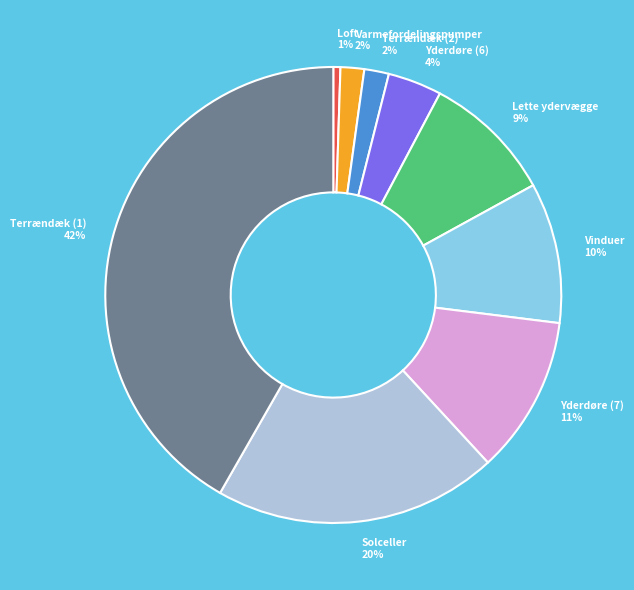

To the nearest percent, what is the average slice percentage?

11%